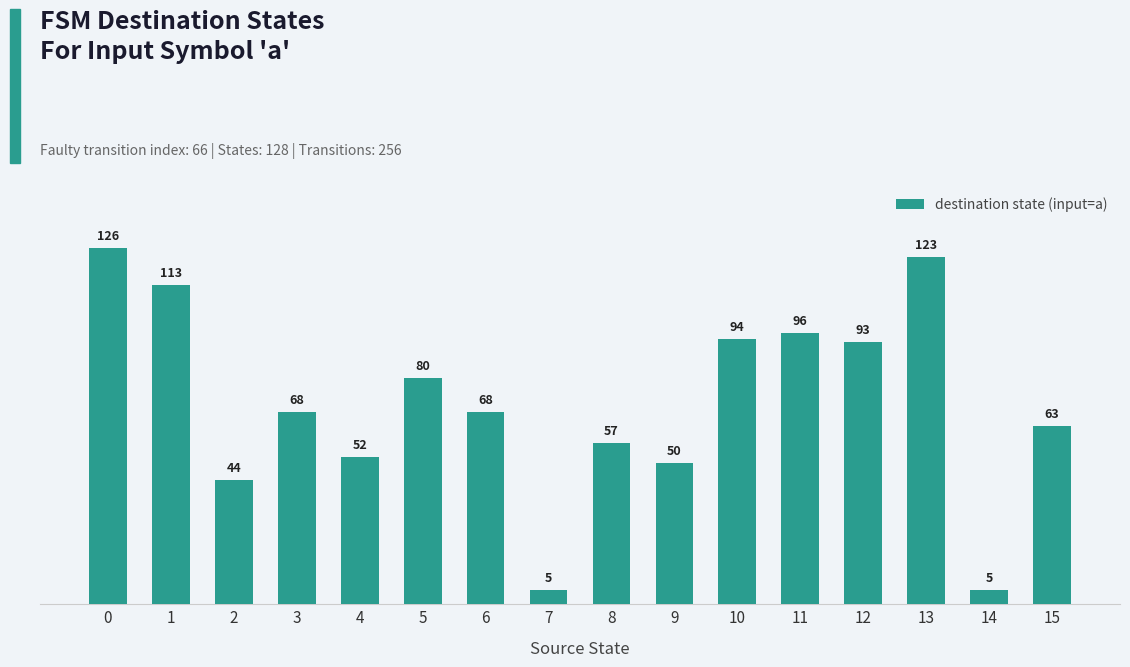

What is the difference between the values at 11 and 15?

33